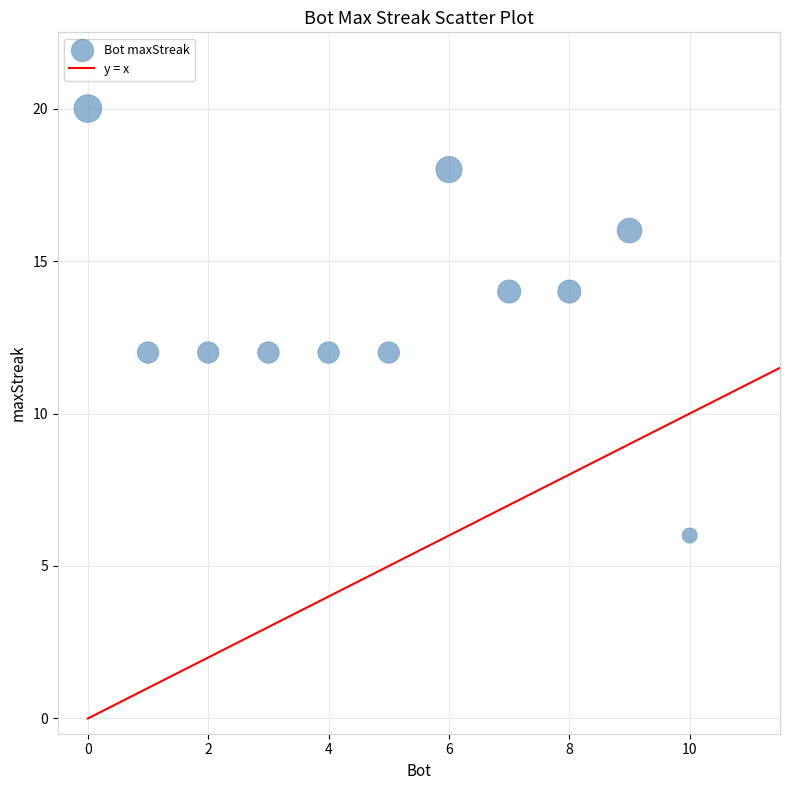

What is the average X value?

5